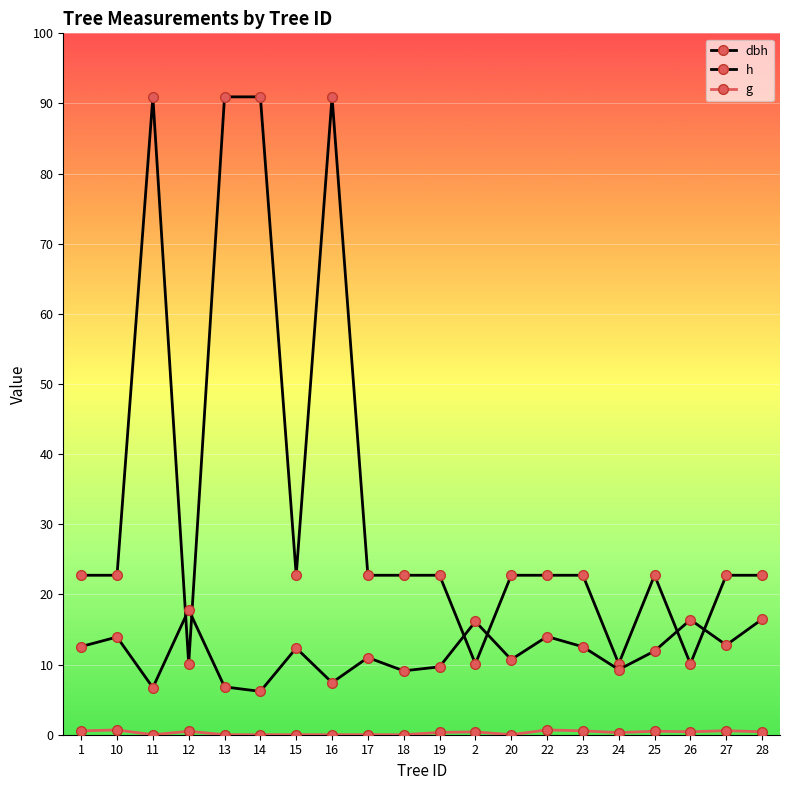

True or false: h and g intersect in this chart.

False